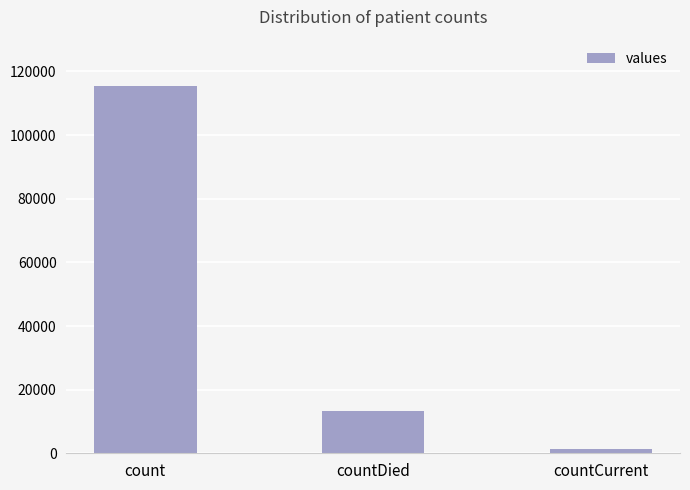

What is the sum of the values at countCurrent and count?

116762